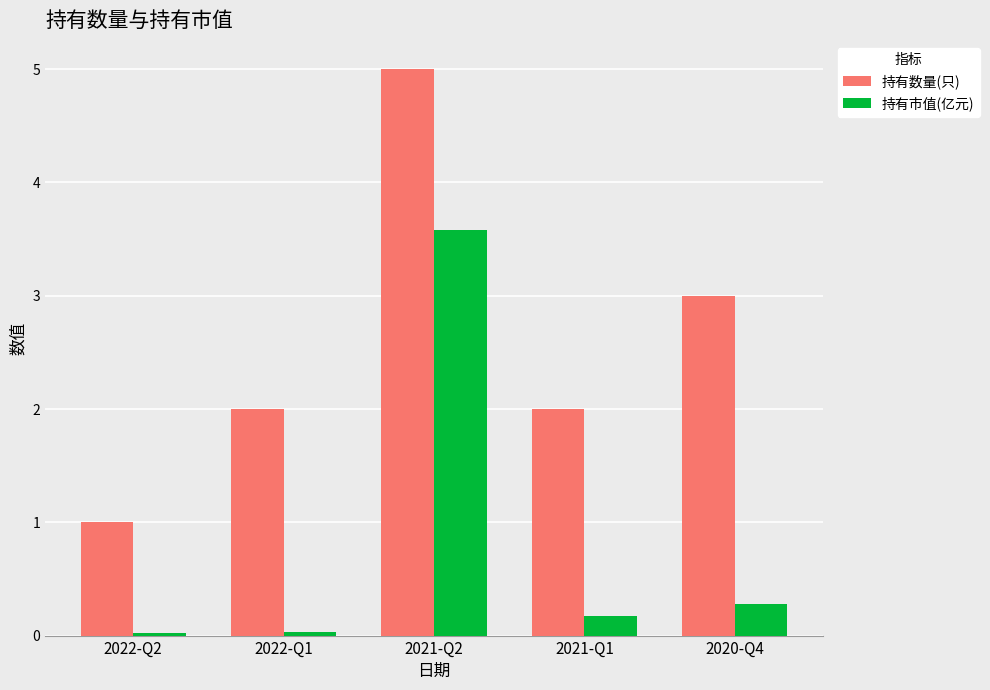

What is the value of the 持有市值(亿元) bar at the 5th from the left?

0.3